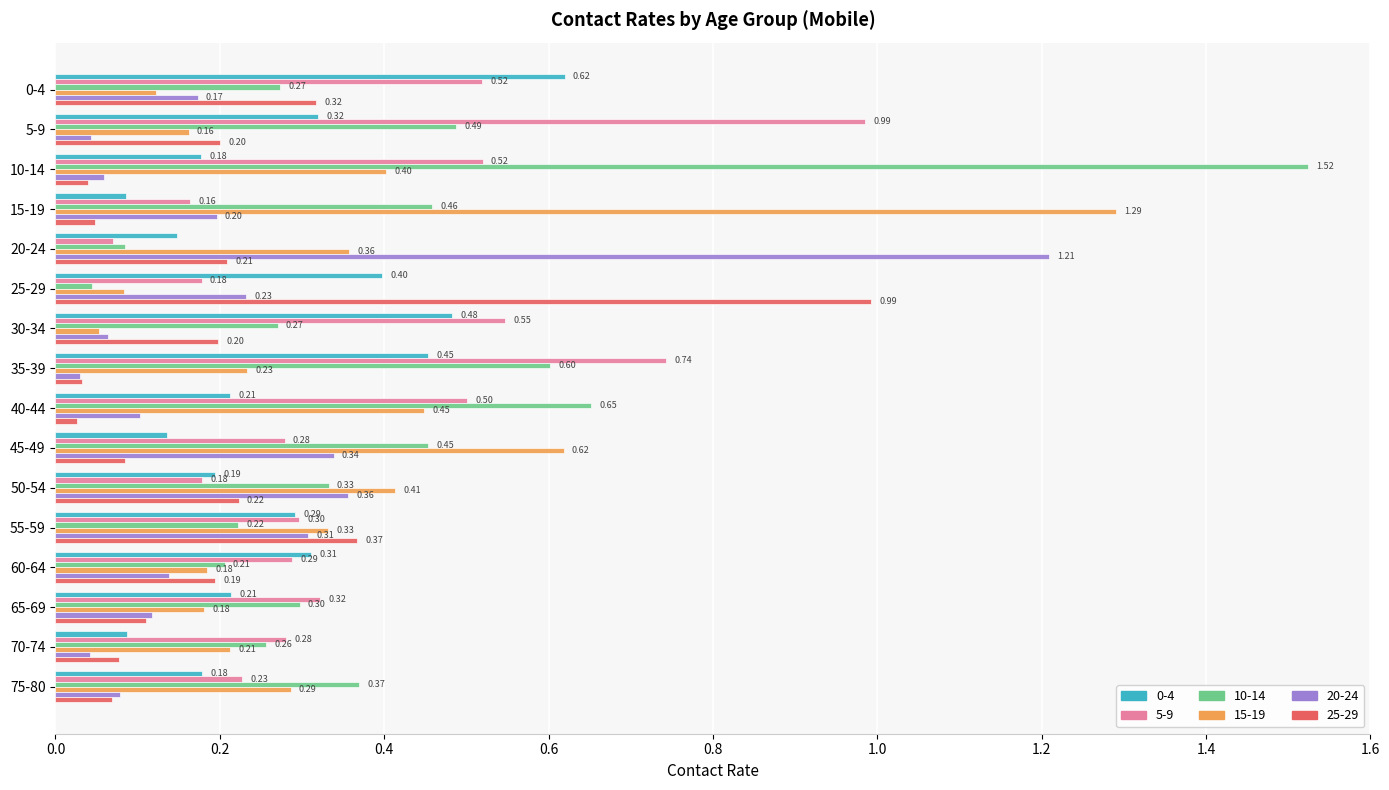

Is the value of 15-19 at 0-4 greater than the value of 20-24 at 55-59?

No